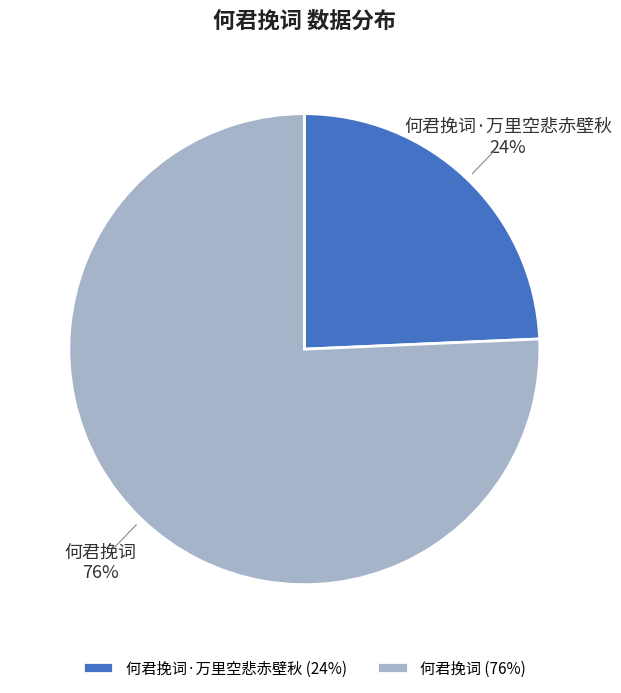

Count the number of slices in the pie.

2